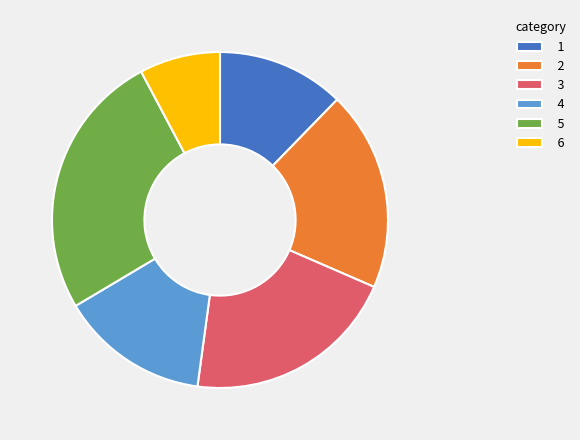

Is it true that 6 is 18% of the pie?

False